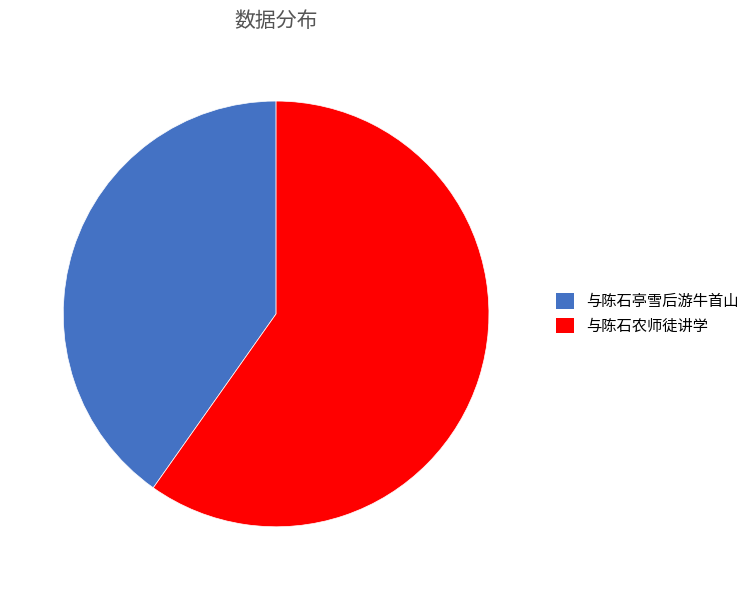

Is there a majority slice in this chart?

Yes